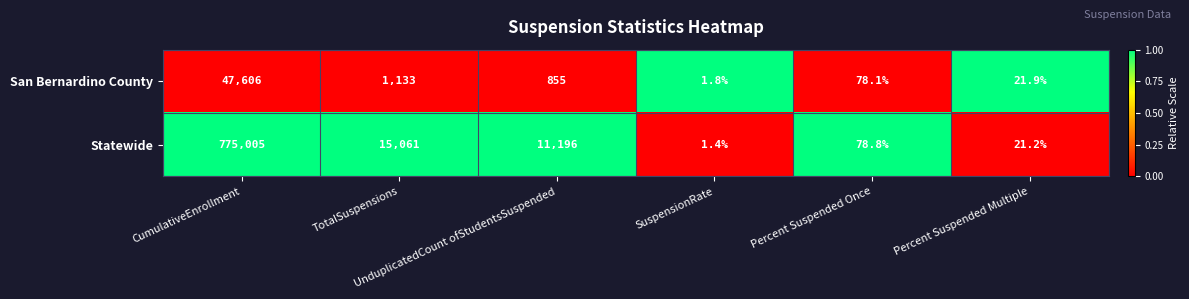

Rank the series by their maximum value, from highest to lowest.

Statewide, San Bernardino County